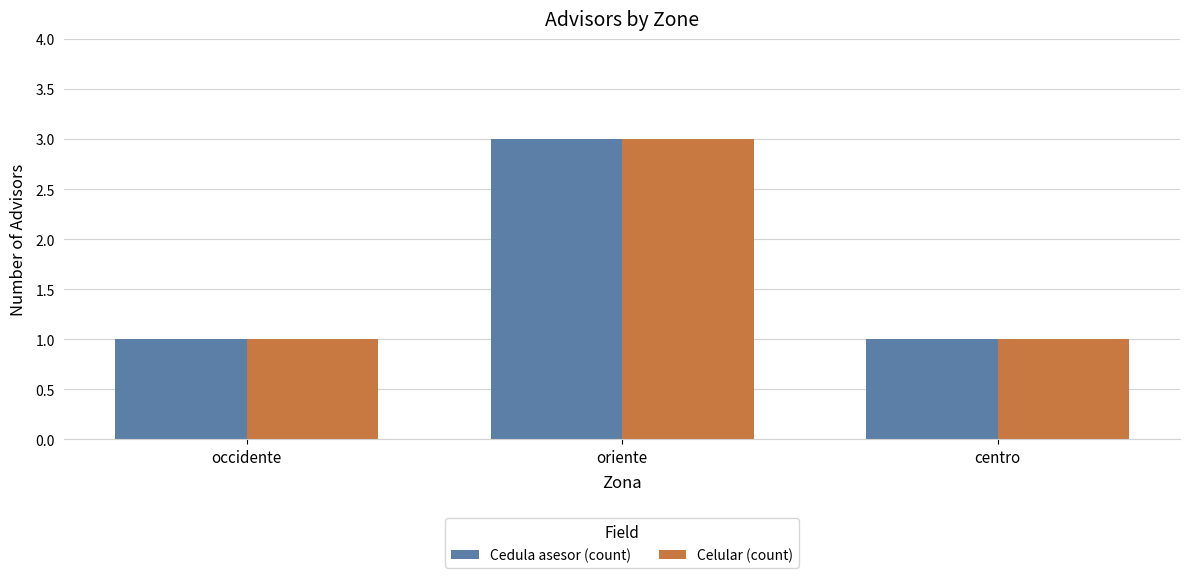

The Cedula asesor (count) series shows 1 at occidente. True or false?

True